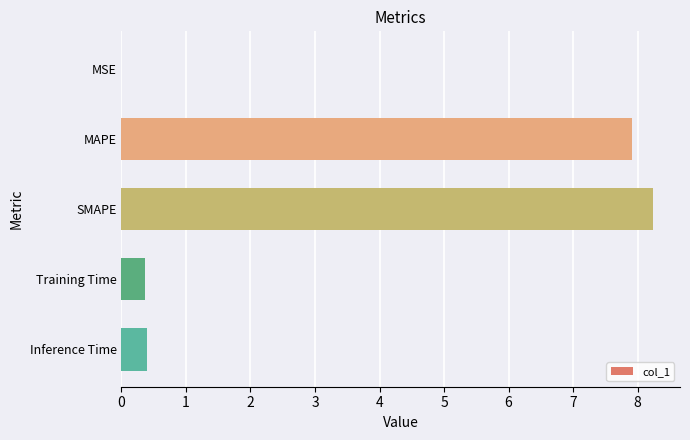

What is the sum of all values?

16.9